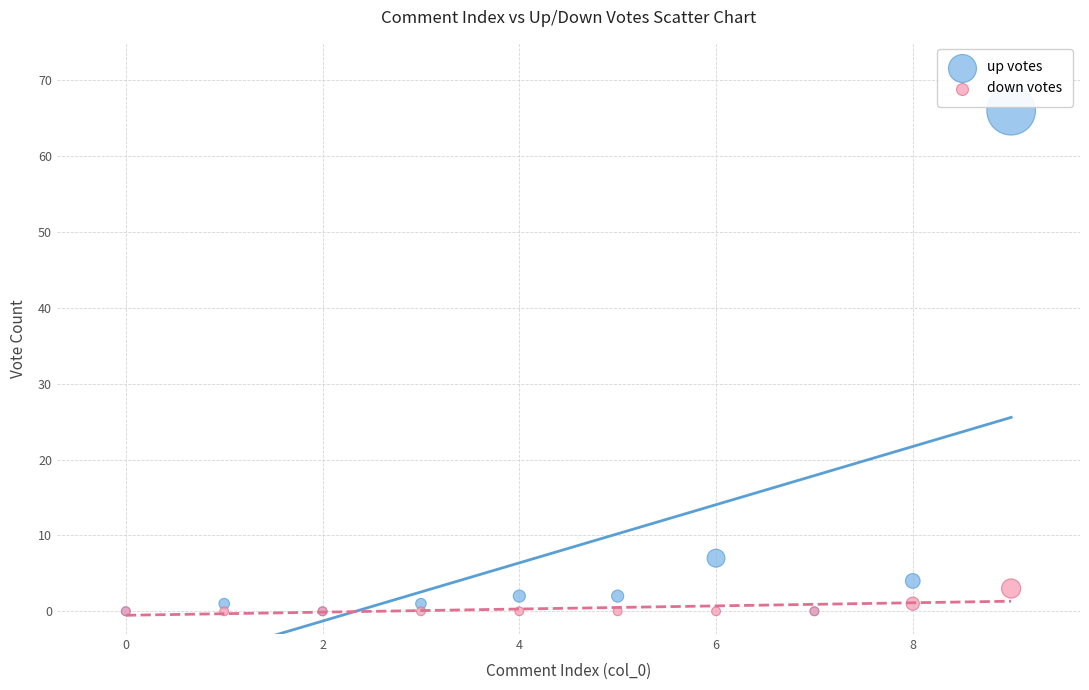

What are all the series names shown in the legend?

up votes, down votes